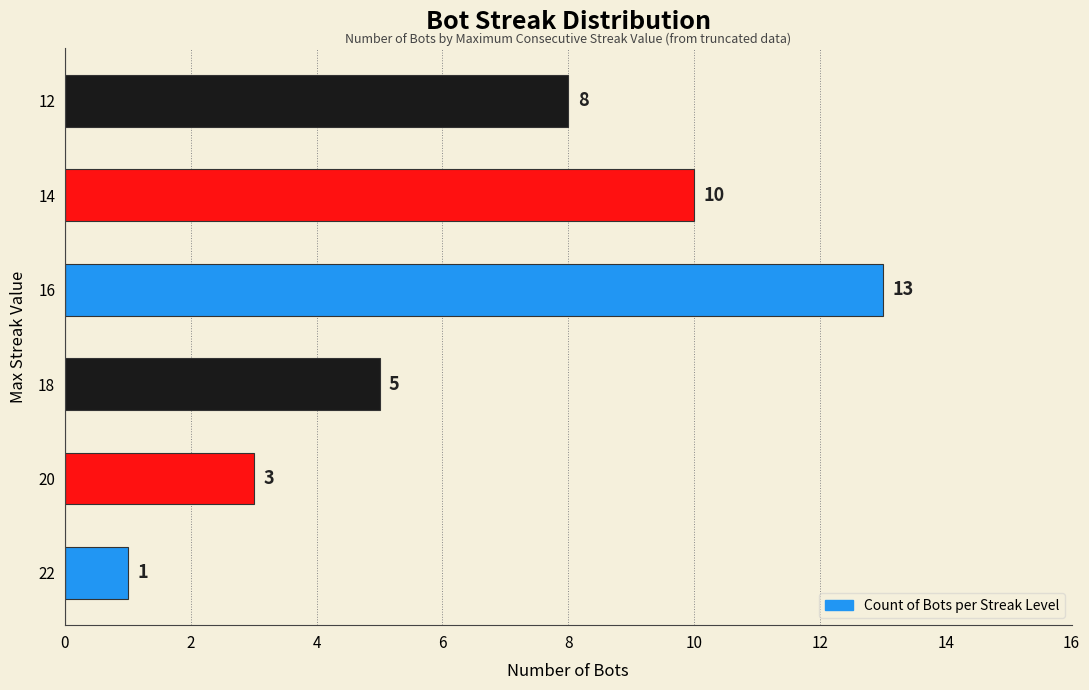

Rank the categories by value from highest to lowest.

16, 14, 12, 18, 20, 22